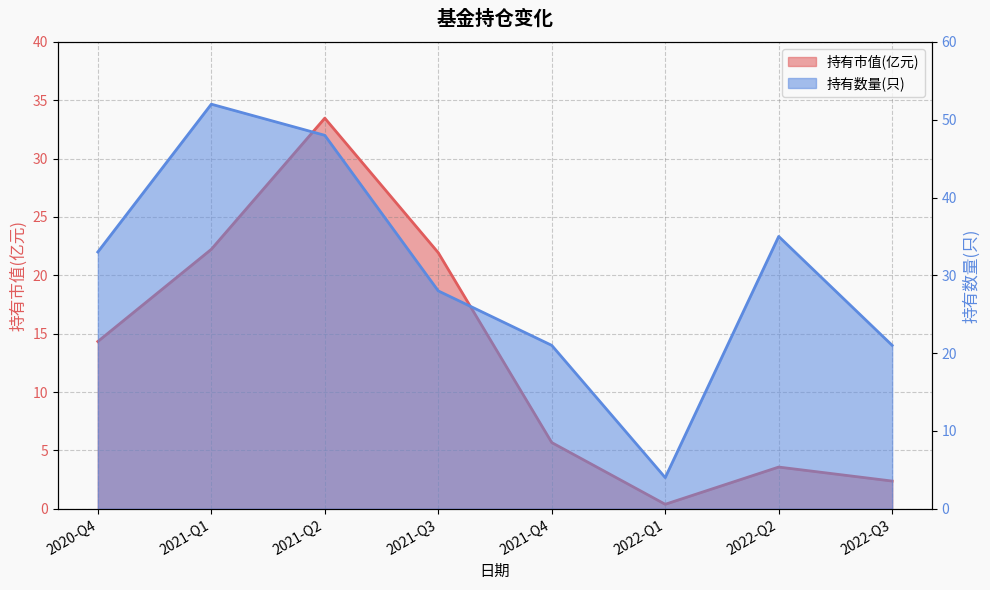

What is the average value of the 持有市值(亿元) series?

13.0